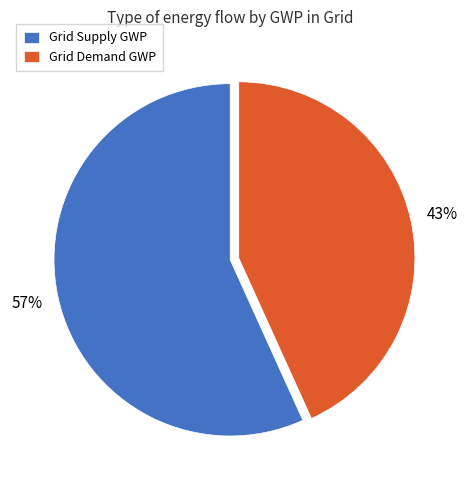

To the nearest percent, what is the difference between the Grid Demand GWP and Grid Supply GWP slice percentages?

14%